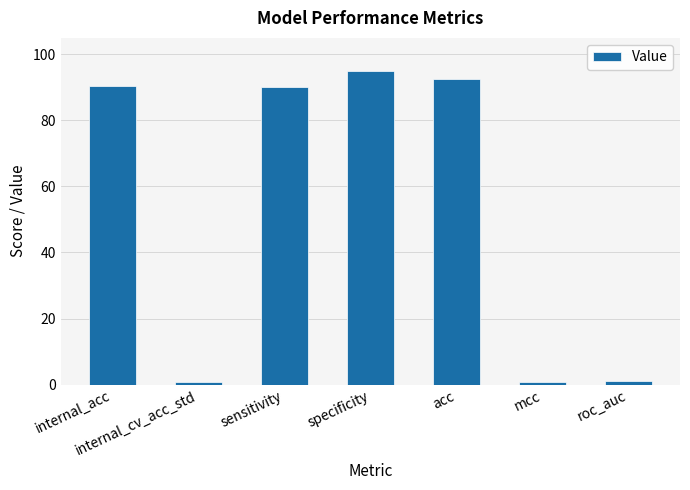

How many values exceed 90?

4